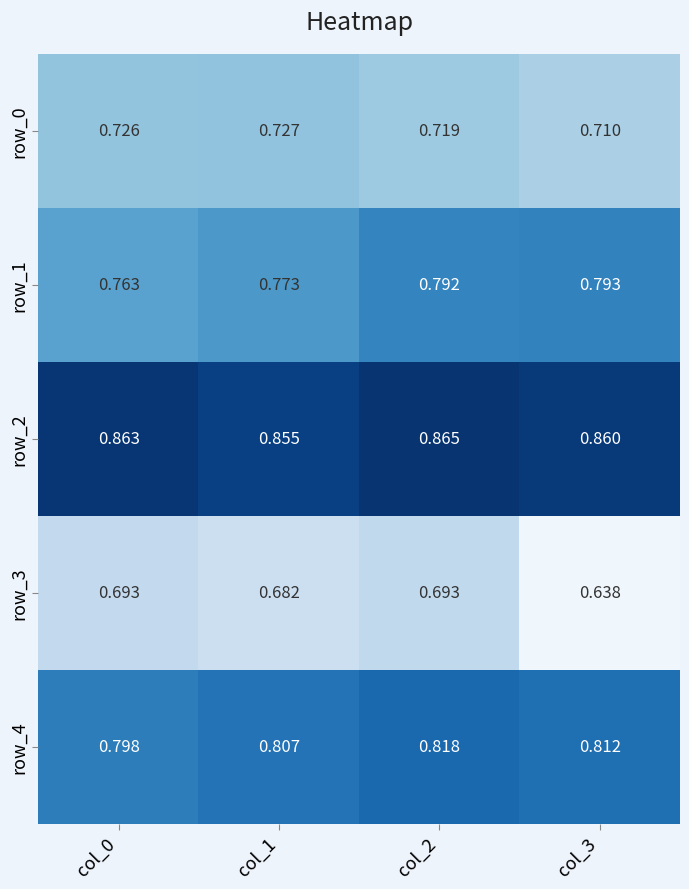

Is the value of row_2 at col_2 greater than the value of row_0 at col_3?

Yes